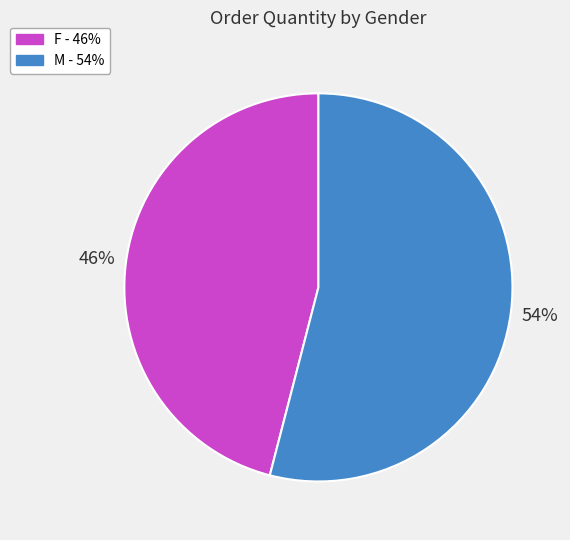

Which category has the smallest portion of the pie?

F